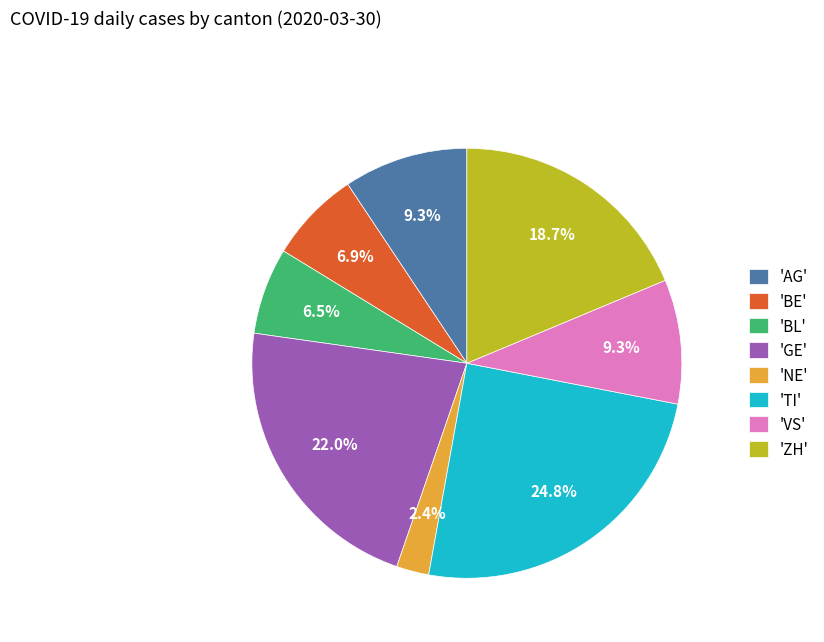

Is there any slice that represents more than half of the pie?

No